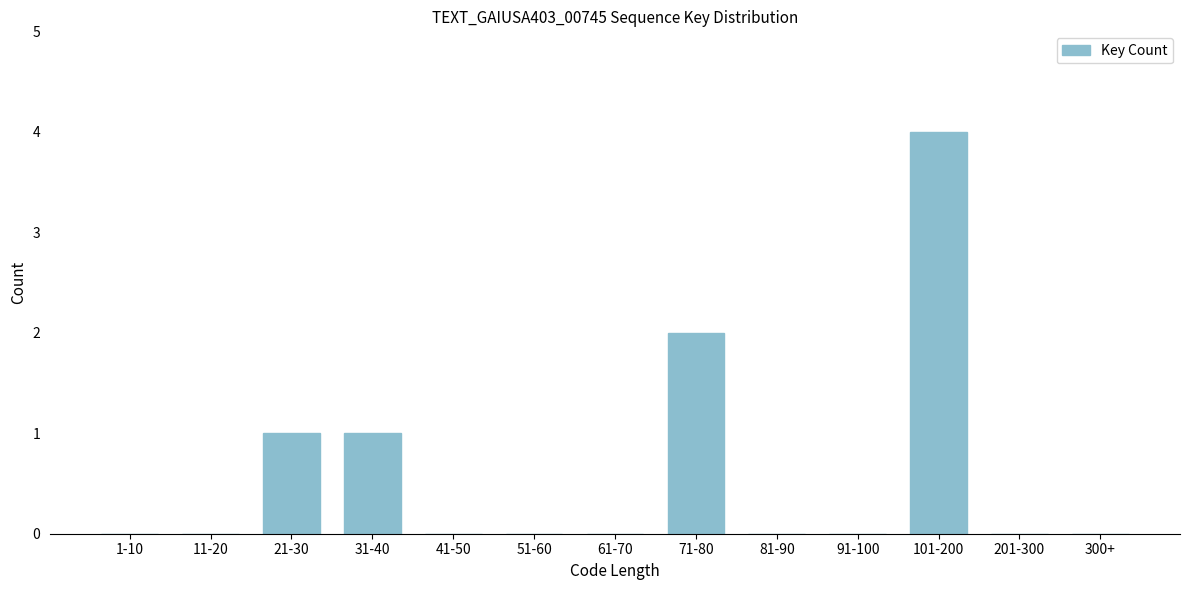

Reading left to right, list all the values displayed in this chart.

1-10=0	11-20=0	21-30=1	31-40=1	41-50=0	51-60=0	61-70=0	71-80=2	81-90=0	91-100=0	101-200=4	201-300=0	300+=0